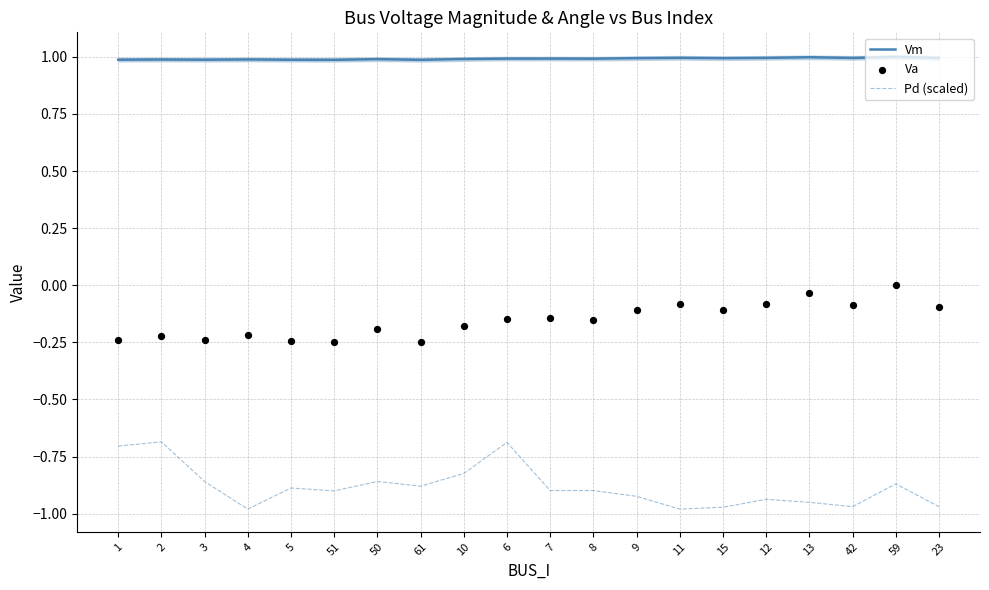

Which series has the largest Y range (max minus min)?

Pd (scaled)